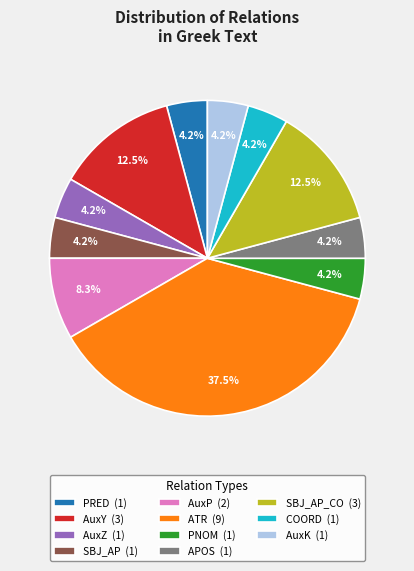

Does any single category account for the majority?

No